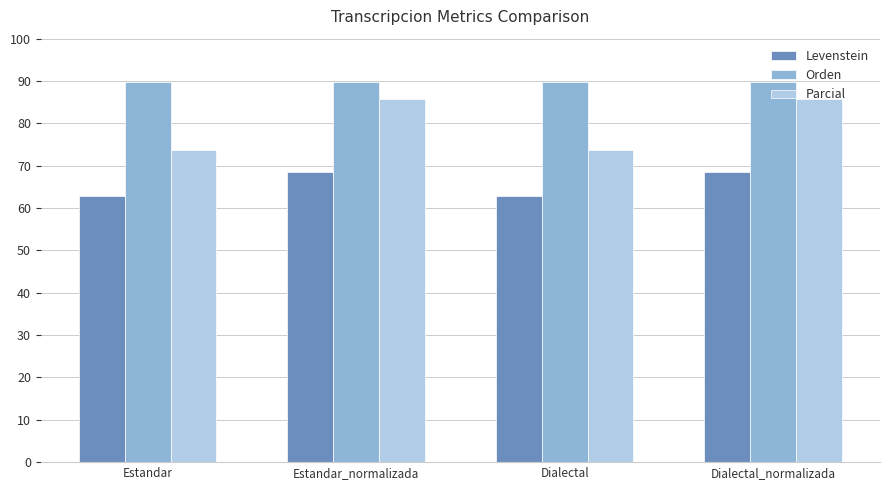

How many bars are there in total?

12